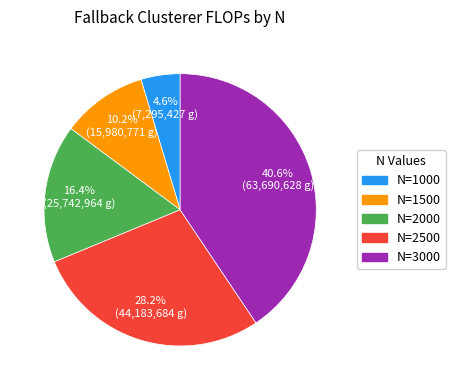

Approximately how many times larger is the value at N=1500 compared to N=3000?

0.3